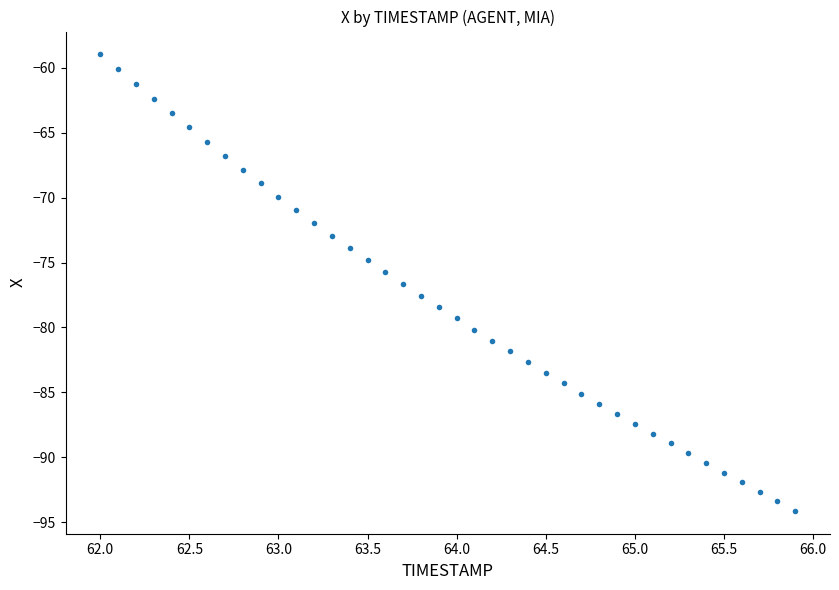

What is the range of Y values (max minus min)?

35.2